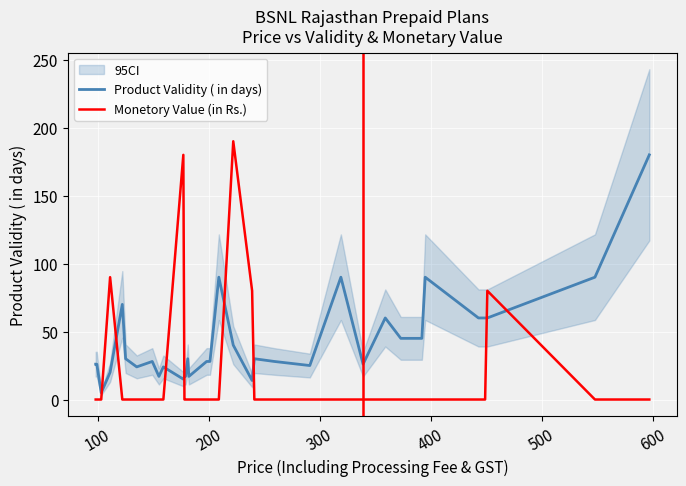

What is the difference between the maximum and second lowest values in the Monetory Value (in Rs.)  series?

190